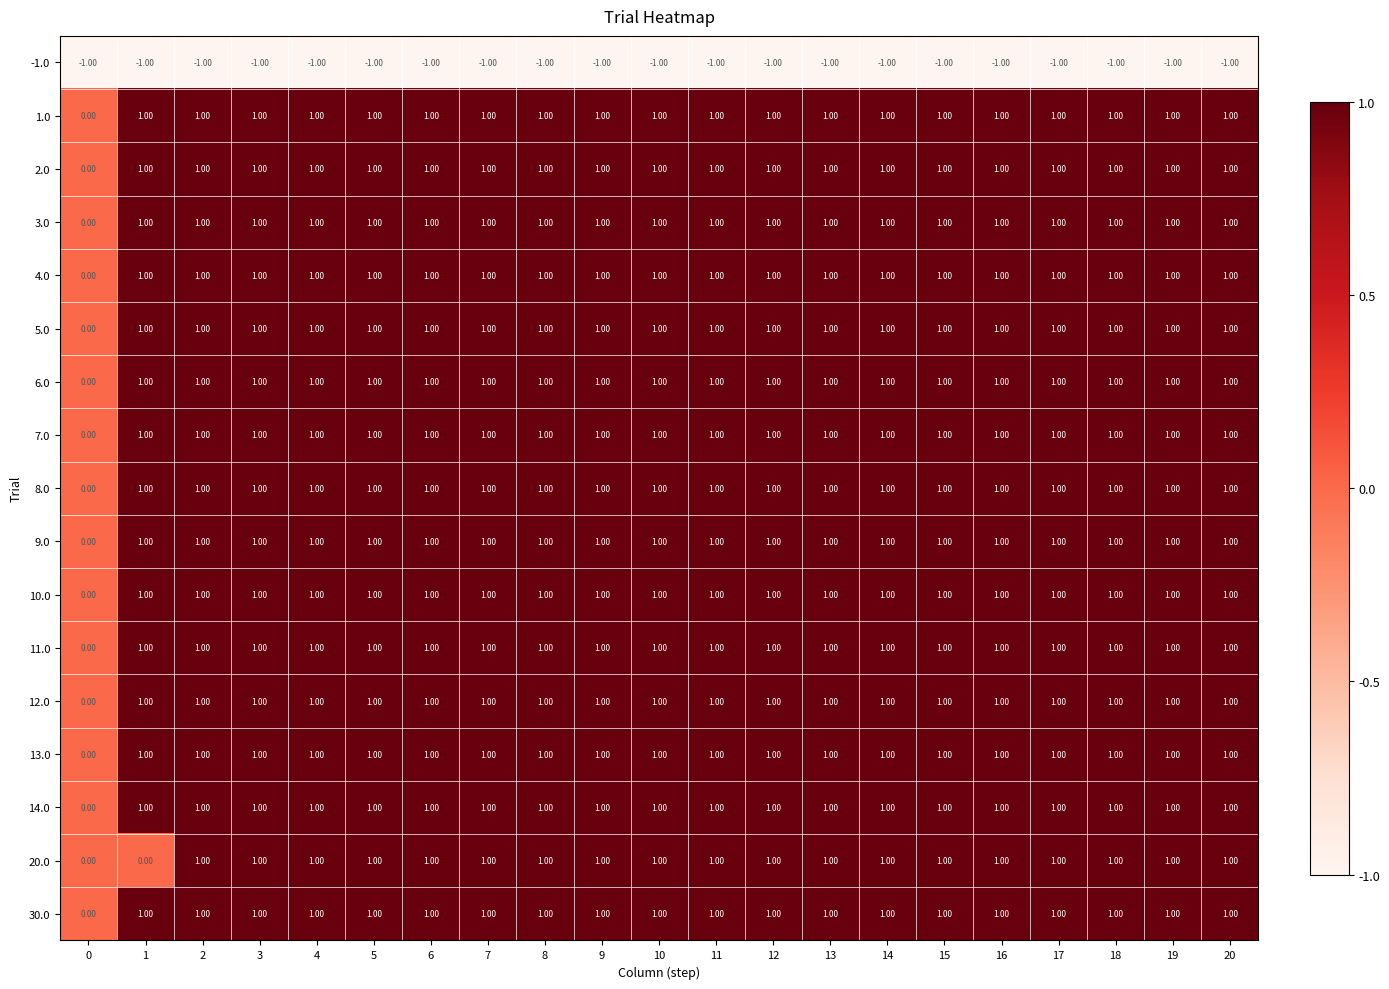

What is the total value across all series at 20?

15